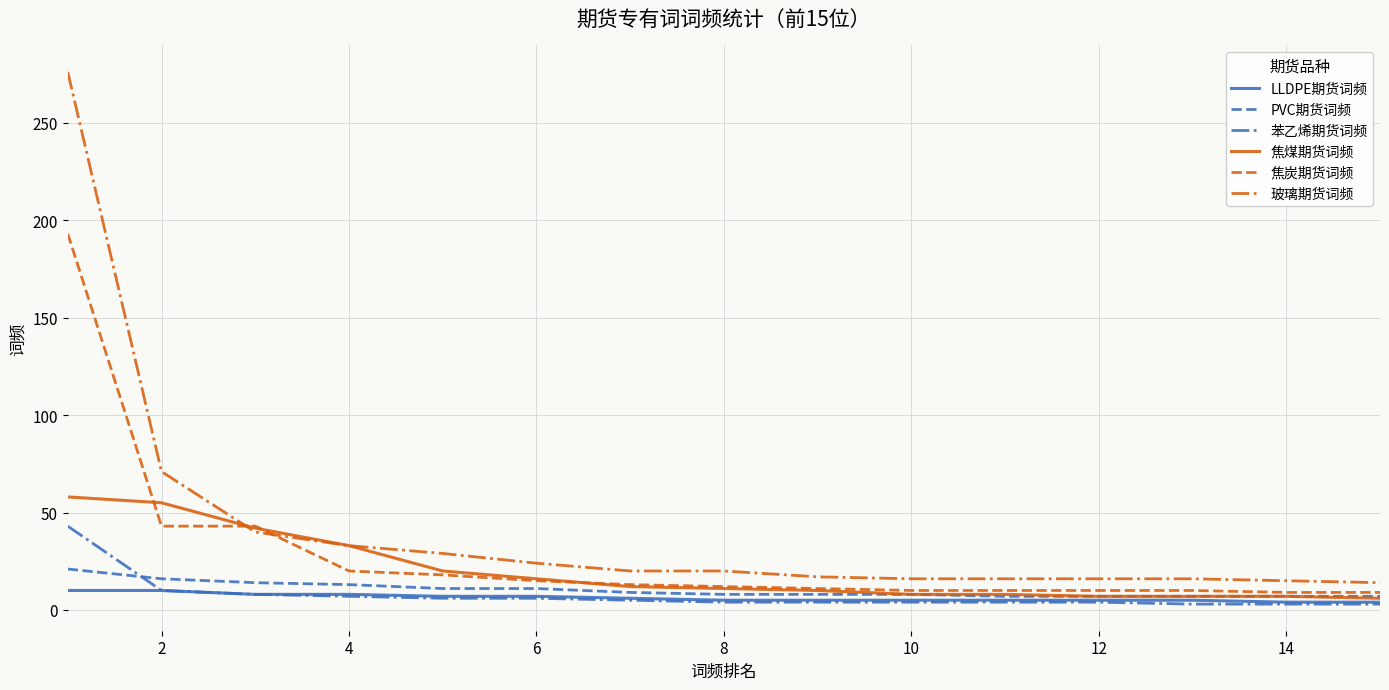

True or false: 苯乙烯期货词频 and 焦煤期货词频 intersect in this chart.

False